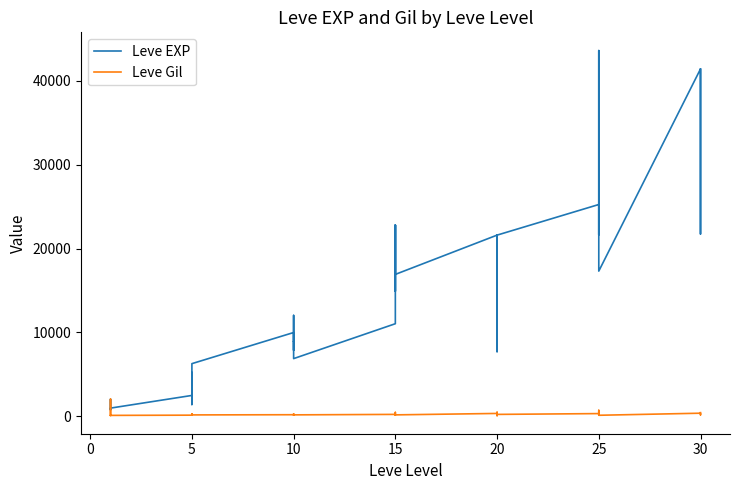

Is the value of Leve Gil at 5 greater than the value of Leve EXP at 30?

No